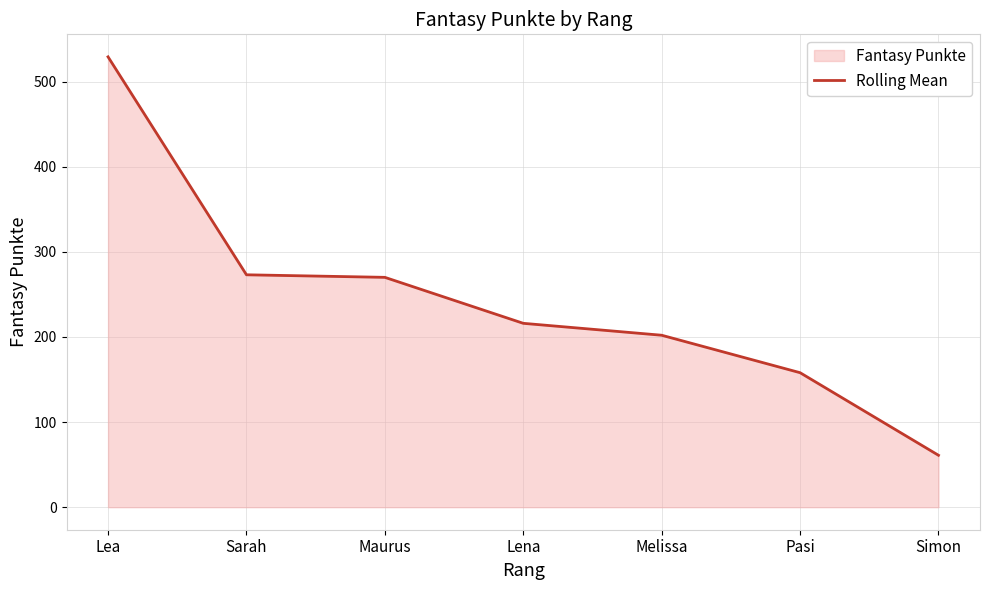

What is the ratio of the value at Maurus to the value at Melissa?

1.3